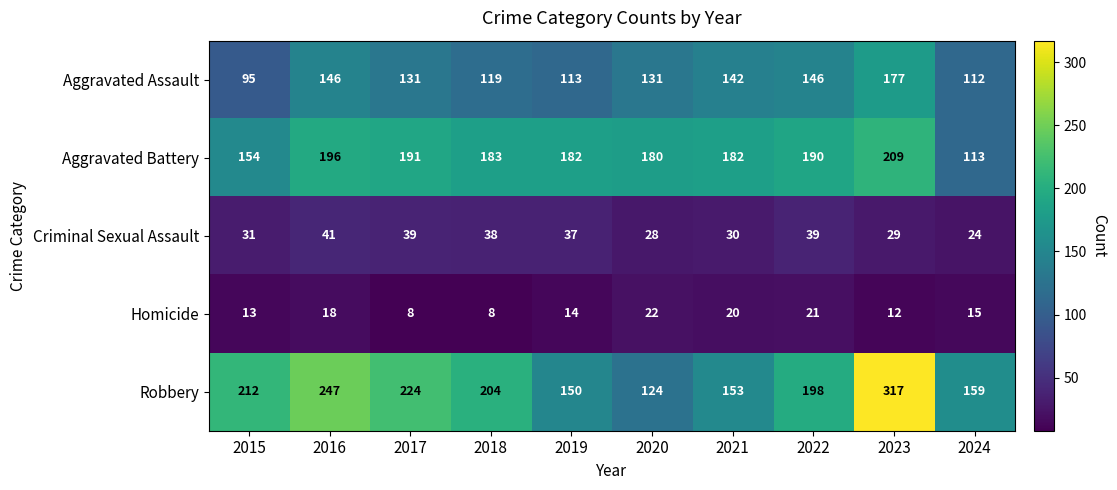

Which label corresponds to the largest value in the chart?

2023